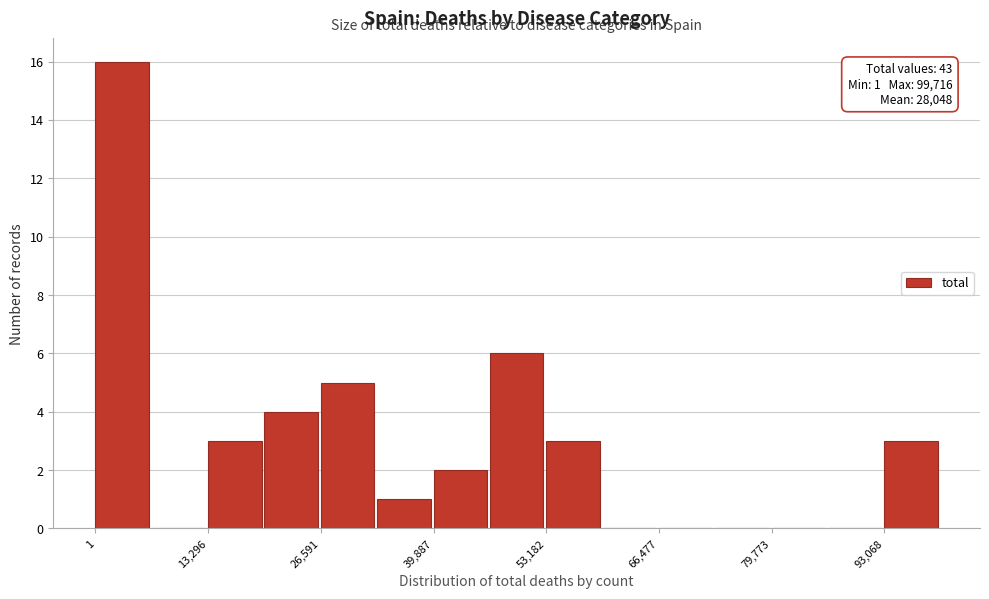

Around what value on the x-axis is the tallest bar? Give the approximate position of its centre, as read against the axis.

4000